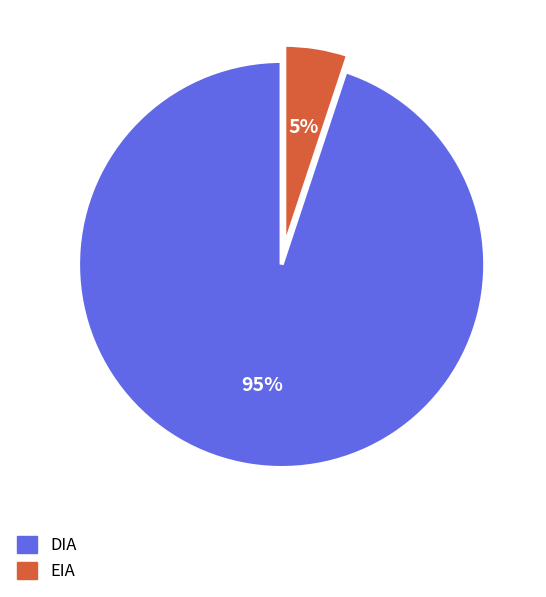

Combined, do DIA and EIA account for over 50%?

Yes